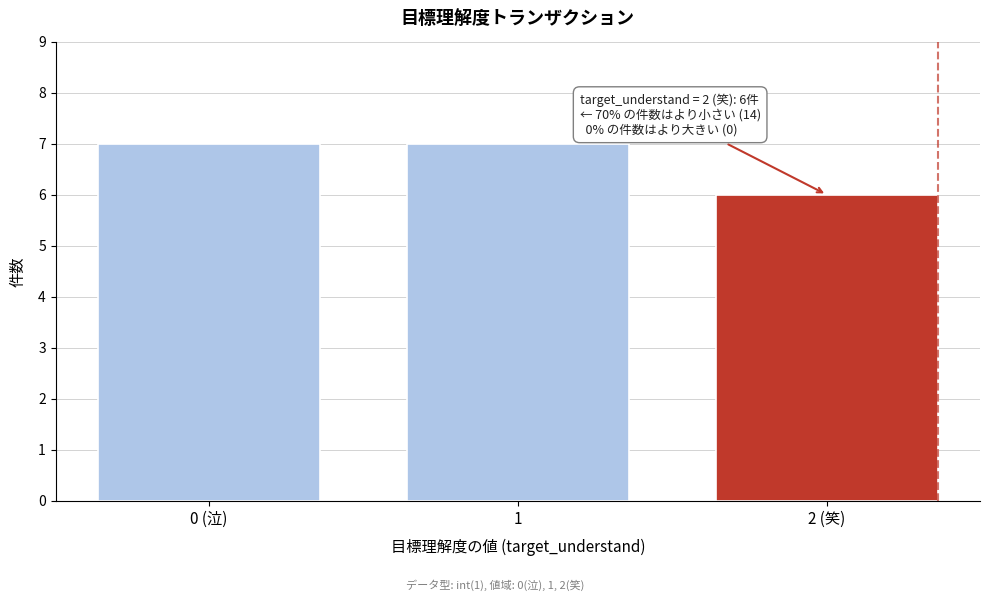

Reading right to left, what are all the values shown in this chart?

6	7	7